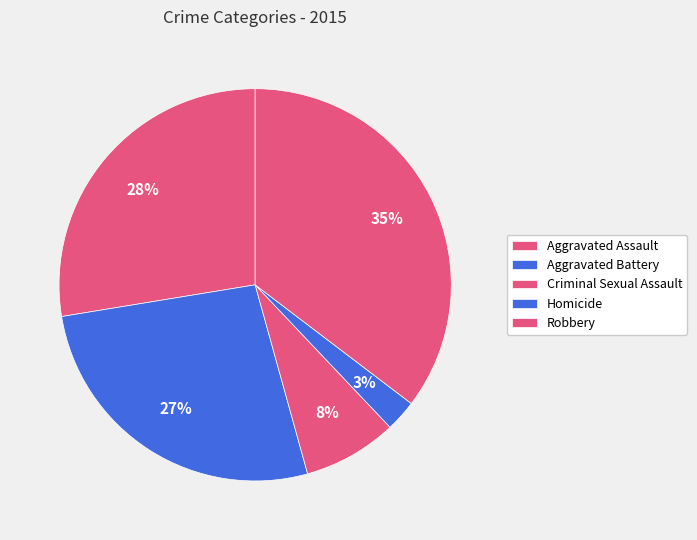

To the nearest percent, what is the combined percentage of Criminal Sexual Assault and Robbery?

43%